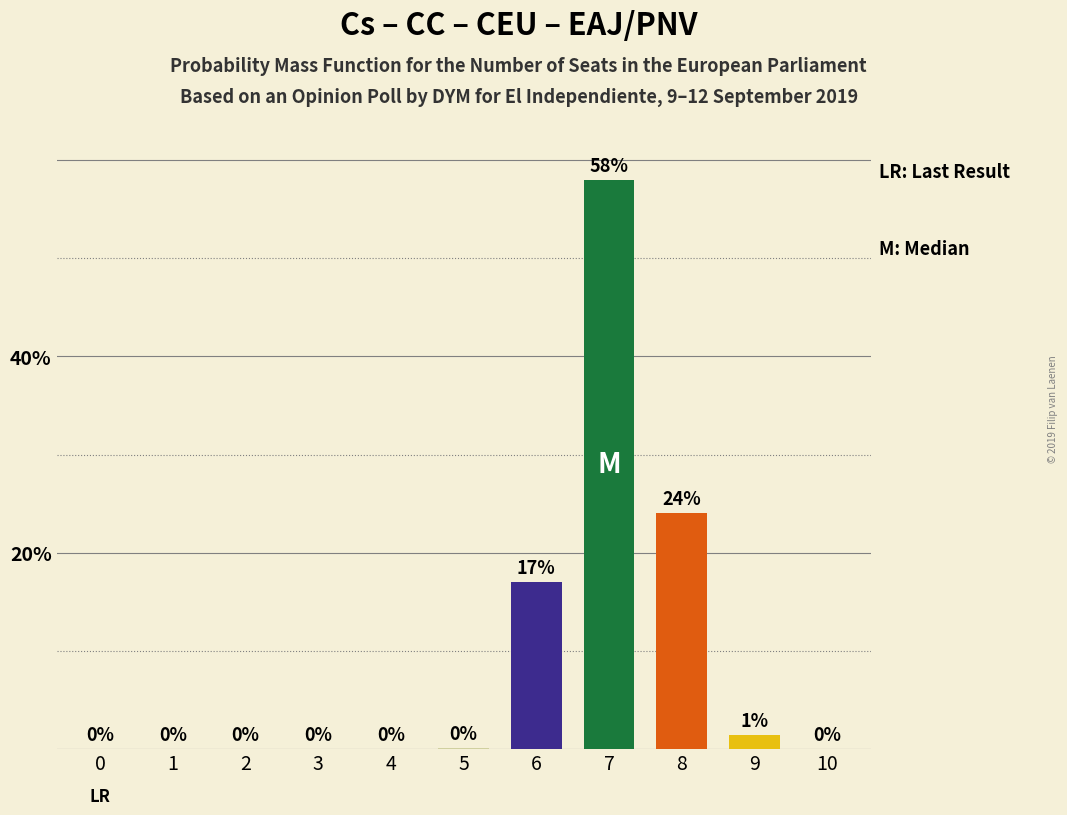

Does the chart contain stacked bars?

No